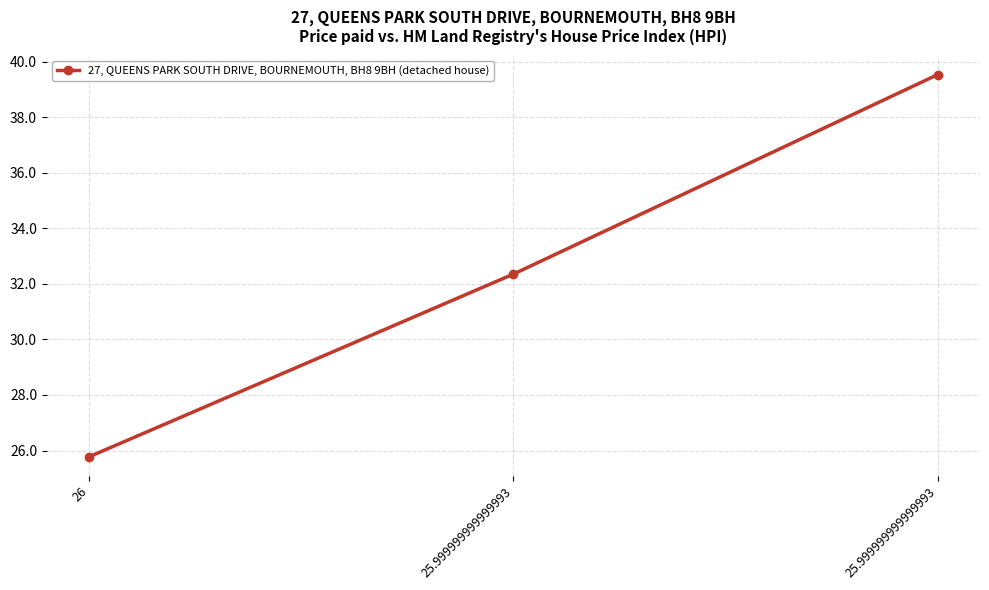

What is the label of the 3rd point from the left?

25.999999999999993